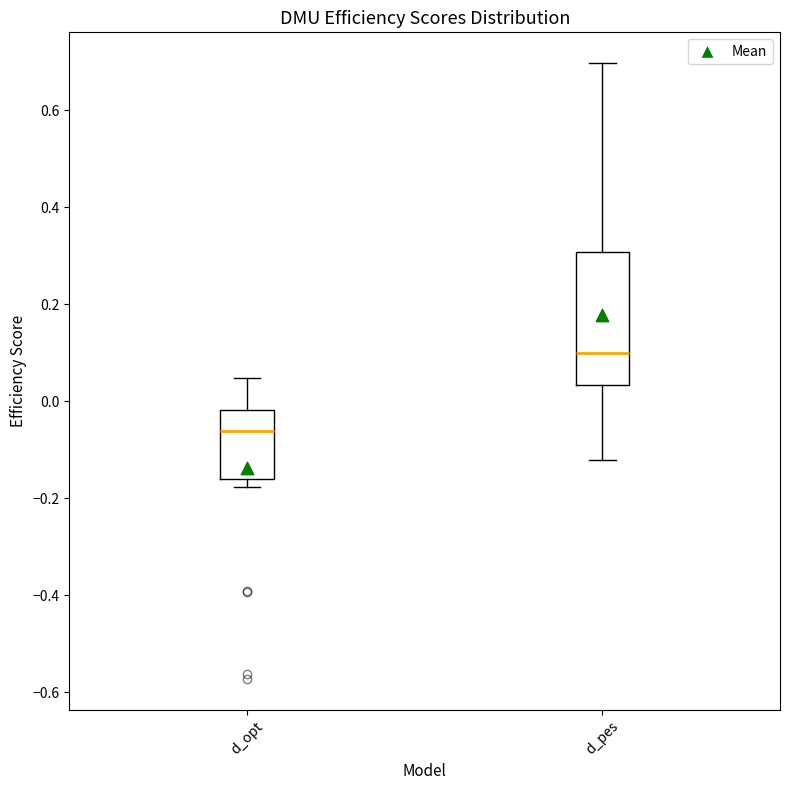

Reading left to right, transcribe this box plot: for each box, give where its median line is, the range the box spans, and where its two whiskers end, as read against the y-axis. The values are not printed on the chart, so give them approximately, as read against the axis.

d_opt: median -0.06, box -0.16 to -0.02, whiskers -0.18 to 0.04
d_pes: median 0.10, box 0.04 to 0.30, whiskers -0.12 to 0.70